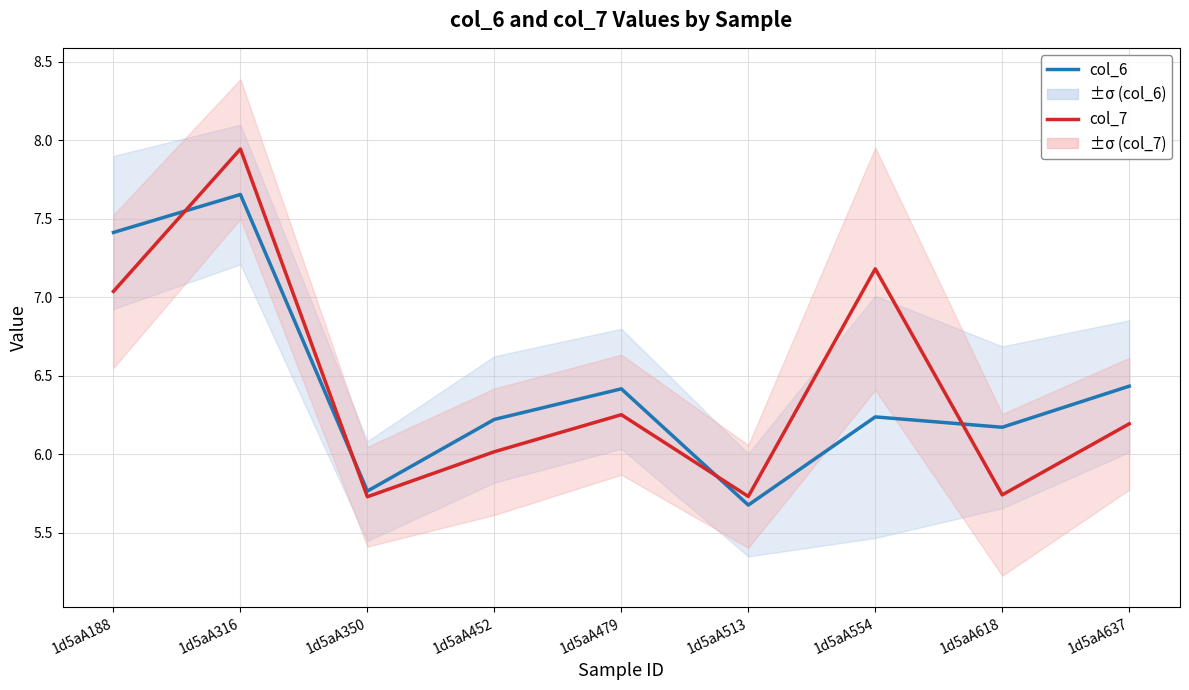

Which series has the largest range (max minus min)?

col_7